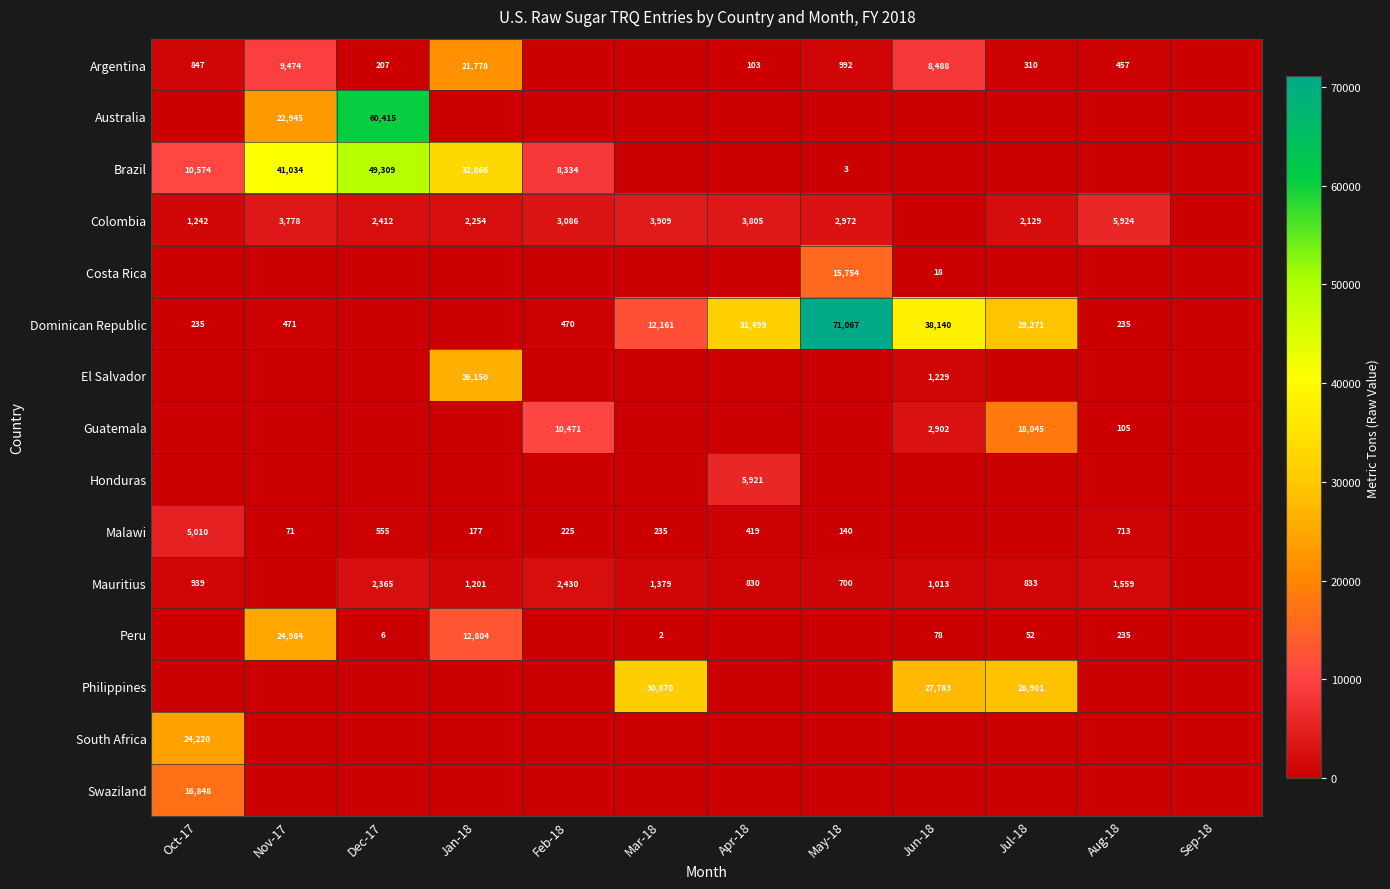

Is it true that Mauritius equals 1201 at Jan-18?

True